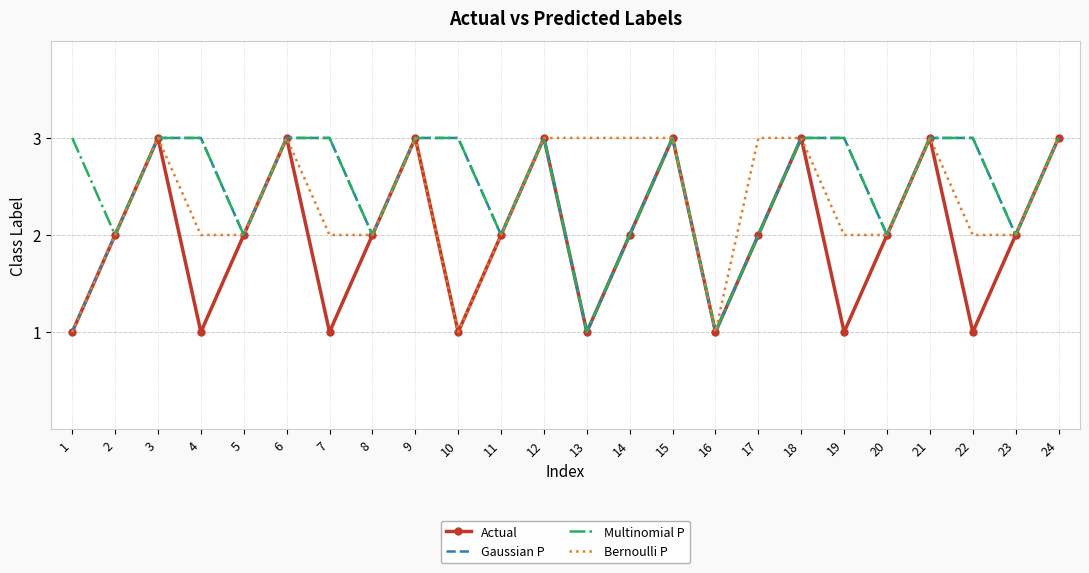

Count the number of data series in this chart.

4